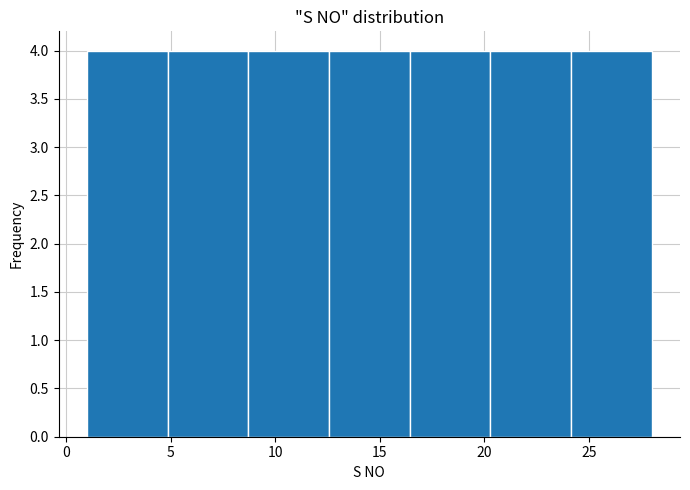

Reading left to right, list every bar in this chart as the range it spans on the x-axis followed by its height. Neither the bar edges nor the heights are printed on the chart, so give them approximately, as read against the axes.

1.0 to 5.0: 4
5.0 to 8.5: 4
8.5 to 12.5: 4
12.5 to 16.5: 4
16.5 to 20.5: 4
20.5 to 24.0: 4
24.0 to 28.0: 4